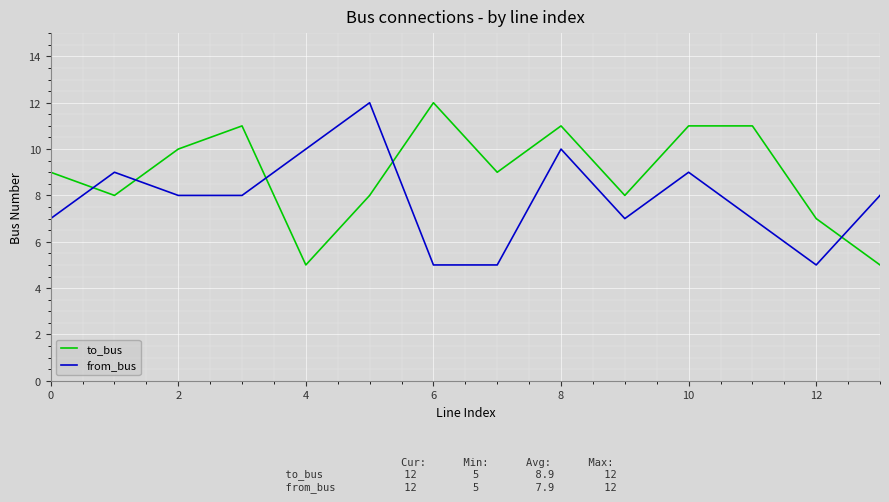

True or false: from_bus and to_bus intersect in this chart.

True